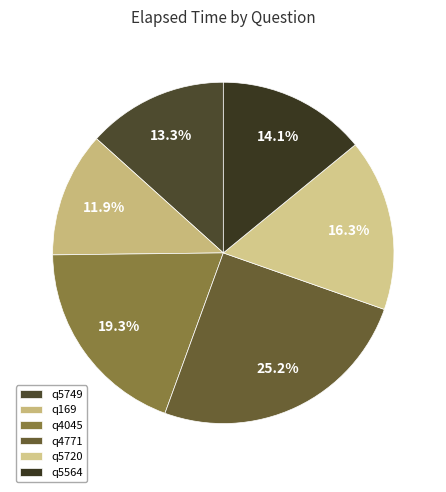

Which slice is the largest?

q4771